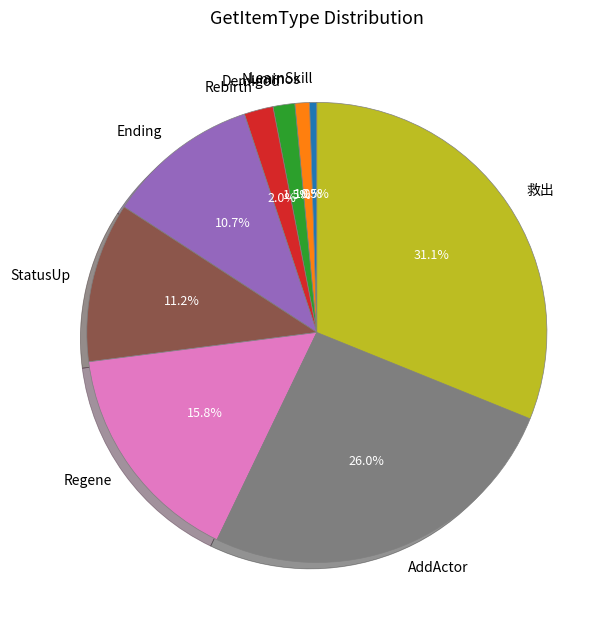

Count the number of slices in the pie.

9